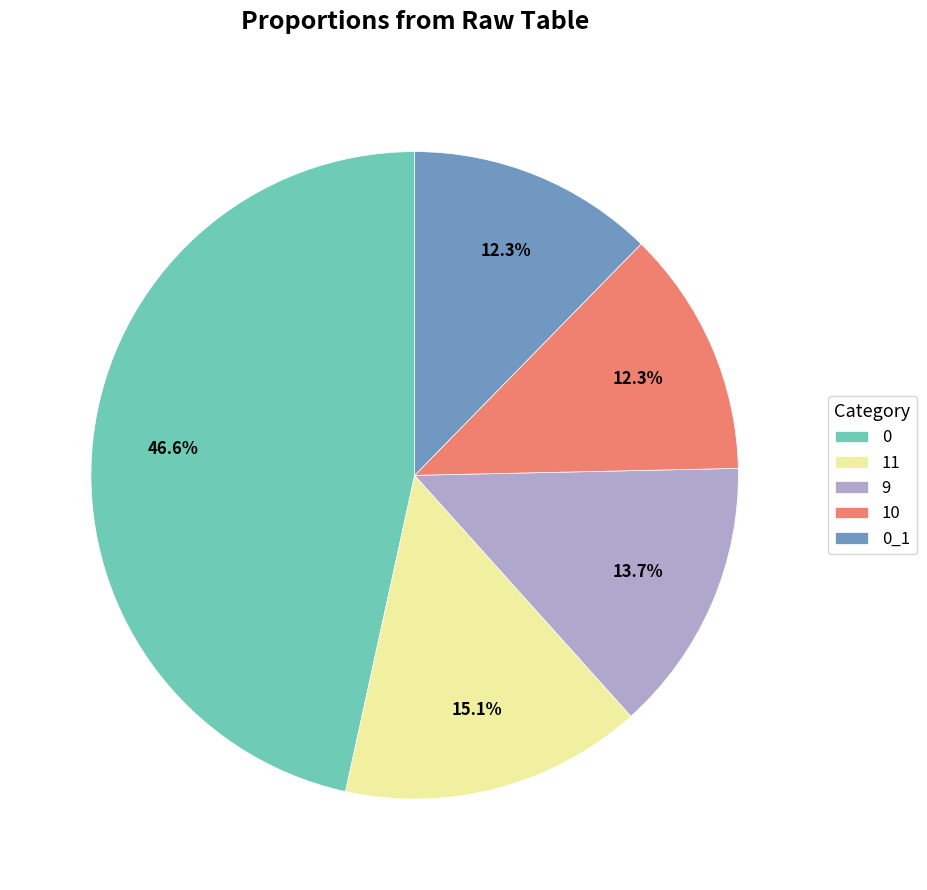

Combined, do 10 and 0 account for over 50%?

Yes